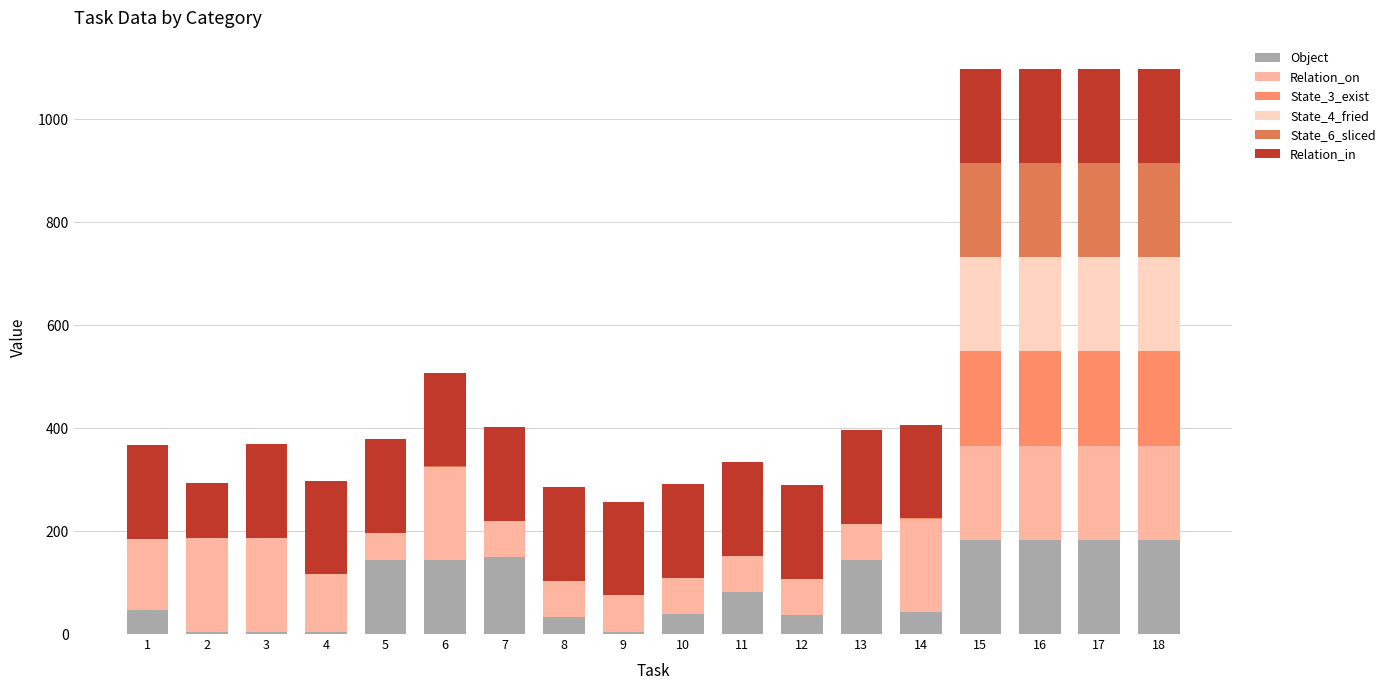

Are the bars horizontal?

No